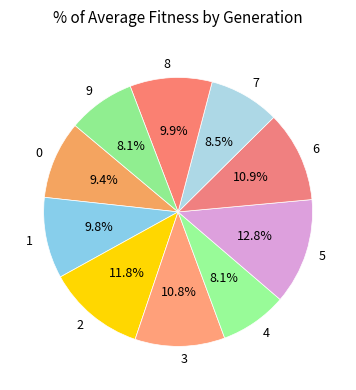

Does 3 account for over 50% of the chart?

No